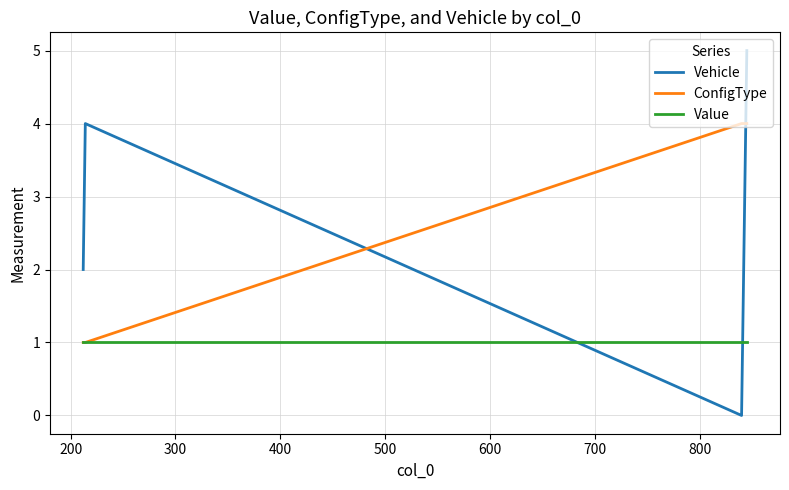

Rank the series by their average value, from highest to lowest.

ConfigType, Vehicle, Value